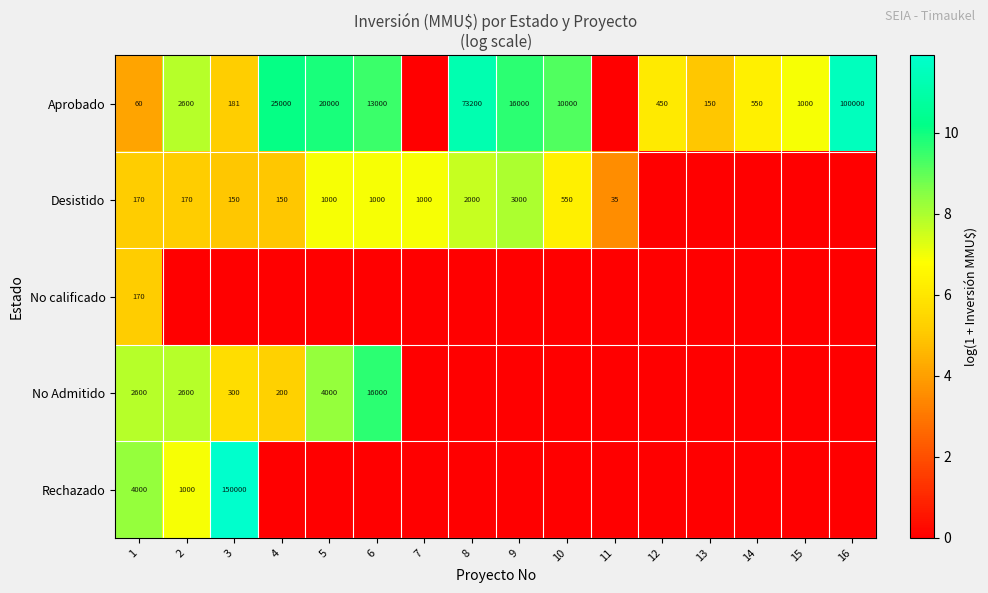

What is the total value across all series at 1?

7000